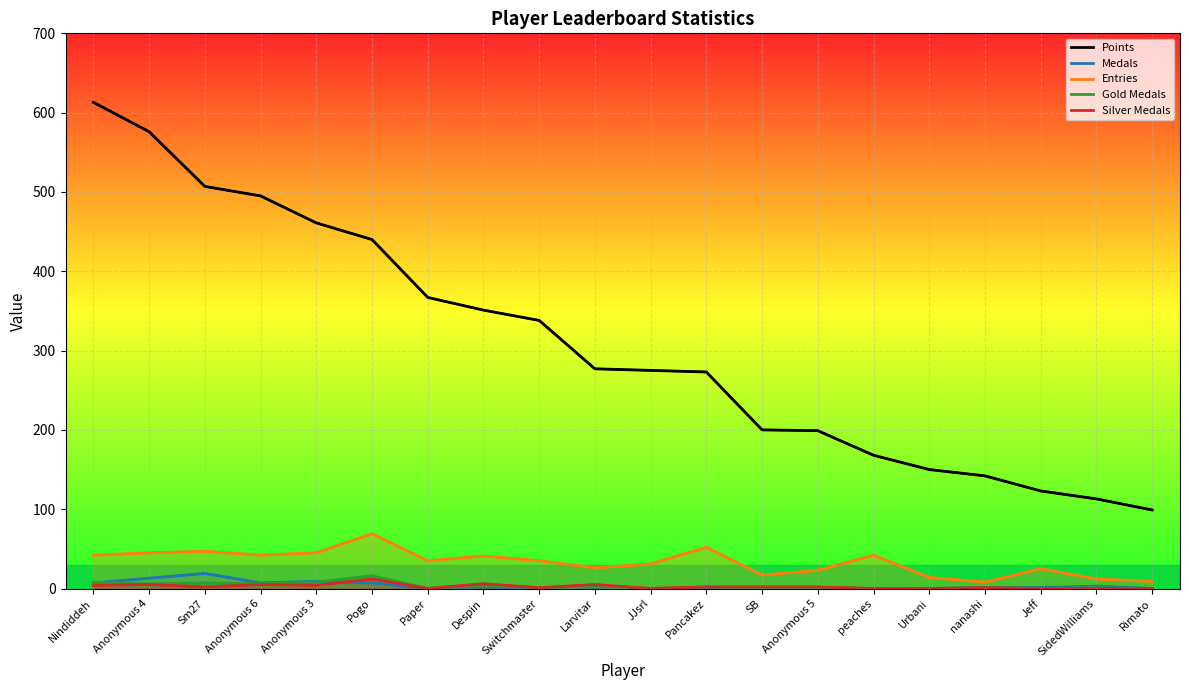

What is the average value of the Medals series?

3